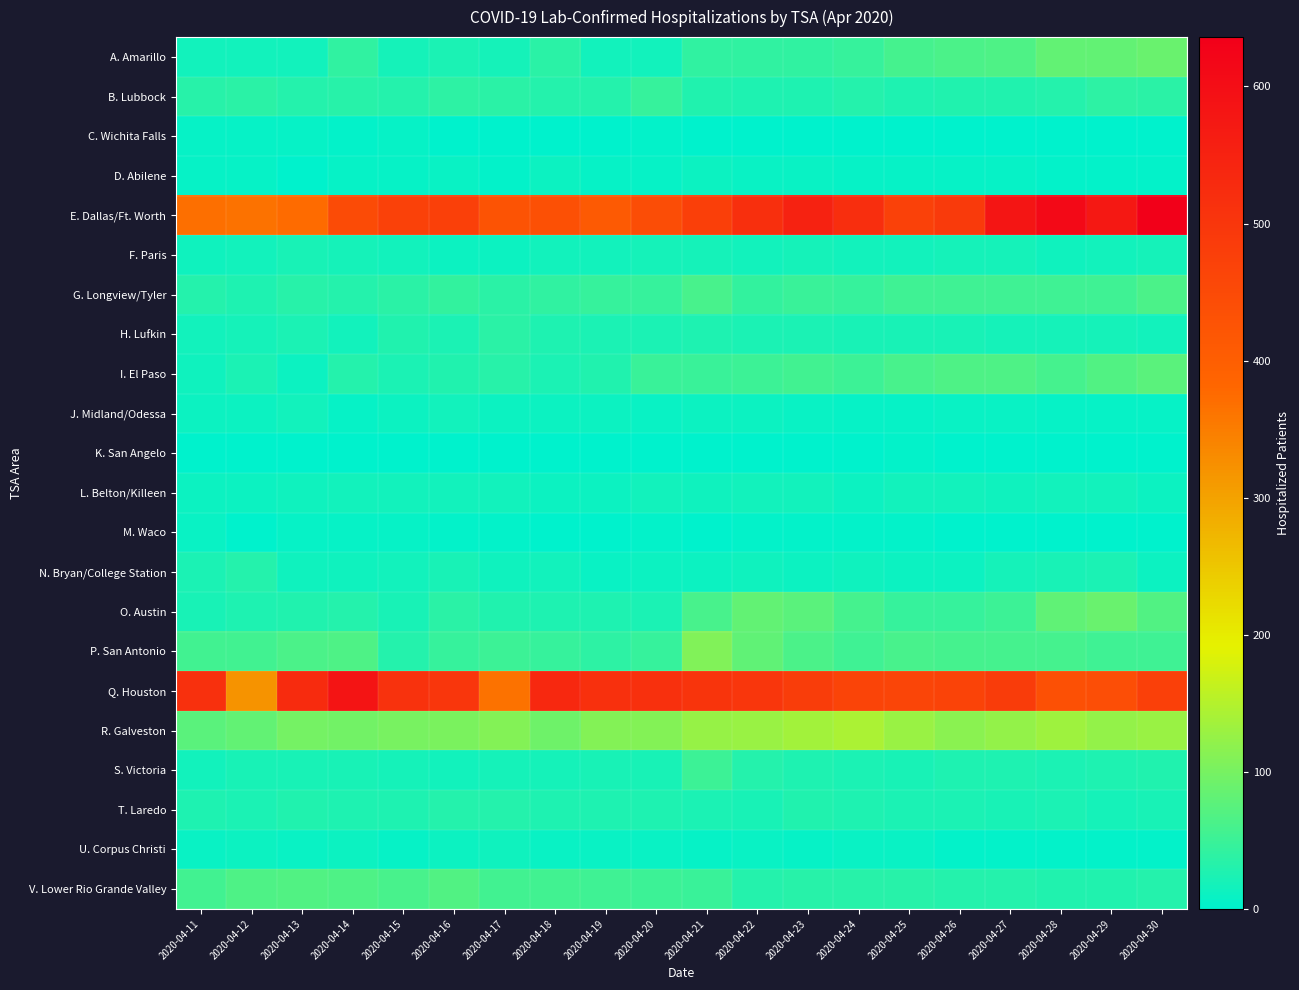

Reading left to right, what are all the values shown in this chart?

A. Amarillo: 2020-04-11=17	2020-04-12=17	2020-04-13=17	2020-04-14=40	2020-04-15=18	2020-04-16=24	2020-04-17=18	2020-04-18=35	2020-04-19=17	2020-04-20=17	2020-04-21=41	2020-04-22=41	2020-04-23=40	2020-04-24=46	2020-04-25=59	2020-04-26=64	2020-04-27=67	2020-04-28=82	2020-04-29=84	2020-04-30=87
B. Lubbock: 2020-04-11=34	2020-04-12=35	2020-04-13=31	2020-04-14=34	2020-04-15=32	2020-04-16=38	2020-04-17=35	2020-04-18=32	2020-04-19=32	2020-04-20=46	2020-04-21=28	2020-04-22=25	2020-04-23=27	2020-04-24=32	2020-04-25=26	2020-04-26=29	2020-04-27=29	2020-04-28=31	2020-04-29=38	2020-04-30=36
C. Wichita Falls: 2020-04-11=5	2020-04-12=5	2020-04-13=6	2020-04-14=4	2020-04-15=5	2020-04-16=0	2020-04-17=0	2020-04-18=0	2020-04-19=2	2020-04-20=4	2020-04-21=1	2020-04-22=1	2020-04-23=1	2020-04-24=1	2020-04-25=1	2020-04-26=0	2020-04-27=0	2020-04-28=0	2020-04-29=0	2020-04-30=0
D. Abilene: 2020-04-11=6	2020-04-12=7	2020-04-13=2	2020-04-14=6	2020-04-15=5	2020-04-16=8	2020-04-17=3	2020-04-18=10	2020-04-19=6	2020-04-20=7	2020-04-21=11	2020-04-22=9	2020-04-23=9	2020-04-24=6	2020-04-25=6	2020-04-26=7	2020-04-27=6	2020-04-28=4	2020-04-29=4	2020-04-30=4
E. Dallas/Ft. Worth: 2020-04-11=369	2020-04-12=365	2020-04-13=373	2020-04-14=449	2020-04-15=470	2020-04-16=476	2020-04-17=428	2020-04-18=435	2020-04-19=410	2020-04-20=443	2020-04-21=477	2020-04-22=517	2020-04-23=550	2020-04-24=521	2020-04-25=472	2020-04-26=491	2020-04-27=583	2020-04-28=611	2020-04-29=576	2020-04-30=636
F. Paris: 2020-04-11=14	2020-04-12=16	2020-04-13=21	2020-04-14=18	2020-04-15=15	2020-04-16=12	2020-04-17=12	2020-04-18=17	2020-04-19=16	2020-04-20=19	2020-04-21=19	2020-04-22=17	2020-04-23=19	2020-04-24=17	2020-04-25=17	2020-04-26=19	2020-04-27=18	2020-04-28=14	2020-04-29=16	2020-04-30=18
G. Longview/Tyler: 2020-04-11=32	2020-04-12=26	2020-04-13=33	2020-04-14=32	2020-04-15=36	2020-04-16=43	2020-04-17=36	2020-04-18=42	2020-04-19=45	2020-04-20=47	2020-04-21=60	2020-04-22=43	2020-04-23=48	2020-04-24=47	2020-04-25=54	2020-04-26=53	2020-04-27=54	2020-04-28=53	2020-04-29=53	2020-04-30=63
H. Lufkin: 2020-04-11=15	2020-04-12=18	2020-04-13=23	2020-04-14=15	2020-04-15=28	2020-04-16=24	2020-04-17=37	2020-04-18=27	2020-04-19=24	2020-04-20=24	2020-04-21=25	2020-04-22=23	2020-04-23=23	2020-04-24=20	2020-04-25=21	2020-04-26=22	2020-04-27=18	2020-04-28=19	2020-04-29=18	2020-04-30=16
I. El Paso: 2020-04-11=14	2020-04-12=23	2020-04-13=12	2020-04-14=30	2020-04-15=24	2020-04-16=28	2020-04-17=33	2020-04-18=24	2020-04-19=29	2020-04-20=49	2020-04-21=49	2020-04-22=52	2020-04-23=56	2020-04-24=52	2020-04-25=60	2020-04-26=67	2020-04-27=65	2020-04-28=58	2020-04-29=68	2020-04-30=77
J. Midland/Odessa: 2020-04-11=10	2020-04-12=11	2020-04-13=17	2020-04-14=7	2020-04-15=10	2020-04-16=15	2020-04-17=12	2020-04-18=10	2020-04-19=10	2020-04-20=8	2020-04-21=11	2020-04-22=10	2020-04-23=8	2020-04-24=7	2020-04-25=6	2020-04-26=8	2020-04-27=8	2020-04-28=6	2020-04-29=7	2020-04-30=7
K. San Angelo: 2020-04-11=0	2020-04-12=0	2020-04-13=0	2020-04-14=0	2020-04-15=0	2020-04-16=0	2020-04-17=0	2020-04-18=0	2020-04-19=0	2020-04-20=0	2020-04-21=0	2020-04-22=0	2020-04-23=0	2020-04-24=0	2020-04-25=4	2020-04-26=2	2020-04-27=0	2020-04-28=0	2020-04-29=0	2020-04-30=0
L. Belton/Killeen: 2020-04-11=11	2020-04-12=12	2020-04-13=13	2020-04-14=16	2020-04-15=16	2020-04-16=15	2020-04-17=15	2020-04-18=12	2020-04-19=11	2020-04-20=15	2020-04-21=13	2020-04-22=15	2020-04-23=16	2020-04-24=12	2020-04-25=16	2020-04-26=16	2020-04-27=14	2020-04-28=16	2020-04-29=15	2020-04-30=12
M. Waco: 2020-04-11=9	2020-04-12=2	2020-04-13=5	2020-04-14=5	2020-04-15=6	2020-04-16=4	2020-04-17=4	2020-04-18=1	2020-04-19=1	2020-04-20=3	2020-04-21=2	2020-04-22=3	2020-04-23=3	2020-04-24=3	2020-04-25=3	2020-04-26=2	2020-04-27=2	2020-04-28=1	2020-04-29=1	2020-04-30=2
N. Bryan/College Station: 2020-04-11=24	2020-04-12=31	2020-04-13=13	2020-04-14=13	2020-04-15=16	2020-04-16=21	2020-04-17=13	2020-04-18=17	2020-04-19=9	2020-04-20=12	2020-04-21=12	2020-04-22=13	2020-04-23=12	2020-04-24=14	2020-04-25=11	2020-04-26=12	2020-04-27=18	2020-04-28=21	2020-04-29=23	2020-04-30=11
O. Austin: 2020-04-11=22	2020-04-12=26	2020-04-13=28	2020-04-14=30	2020-04-15=22	2020-04-16=36	2020-04-17=29	2020-04-18=25	2020-04-19=27	2020-04-20=23	2020-04-21=62	2020-04-22=83	2020-04-23=76	2020-04-24=59	2020-04-25=47	2020-04-26=46	2020-04-27=51	2020-04-28=81	2020-04-29=88	2020-04-30=68
P. San Antonio: 2020-04-11=57	2020-04-12=57	2020-04-13=64	2020-04-14=65	2020-04-15=30	2020-04-16=47	2020-04-17=52	2020-04-18=46	2020-04-19=38	2020-04-20=45	2020-04-21=109	2020-04-22=80	2020-04-23=63	2020-04-24=53	2020-04-25=60	2020-04-26=59	2020-04-27=59	2020-04-28=58	2020-04-29=53	2020-04-30=54
Q. Houston: 2020-04-11=516	2020-04-12=319	2020-04-13=527	2020-04-14=584	2020-04-15=511	2020-04-16=500	2020-04-17=363	2020-04-18=535	2020-04-19=516	2020-04-20=516	2020-04-21=505	2020-04-22=501	2020-04-23=483	2020-04-24=465	2020-04-25=464	2020-04-26=468	2020-04-27=485	2020-04-28=436	2020-04-29=442	2020-04-30=475
R. Galveston: 2020-04-11=76	2020-04-12=84	2020-04-13=97	2020-04-14=96	2020-04-15=101	2020-04-16=104	2020-04-17=111	2020-04-18=94	2020-04-19=110	2020-04-20=110	2020-04-21=125	2020-04-22=128	2020-04-23=136	2020-04-24=142	2020-04-25=127	2020-04-26=115	2020-04-27=124	2020-04-28=132	2020-04-29=124	2020-04-30=129
S. Victoria: 2020-04-11=16	2020-04-12=21	2020-04-13=22	2020-04-14=21	2020-04-15=19	2020-04-16=17	2020-04-17=19	2020-04-18=19	2020-04-19=21	2020-04-20=22	2020-04-21=50	2020-04-22=30	2020-04-23=26	2020-04-24=23	2020-04-25=22	2020-04-26=26	2020-04-27=25	2020-04-28=24	2020-04-29=25	2020-04-30=29
T. Laredo: 2020-04-11=25	2020-04-12=24	2020-04-13=28	2020-04-14=26	2020-04-15=27	2020-04-16=31	2020-04-17=31	2020-04-18=25	2020-04-19=27	2020-04-20=27	2020-04-21=23	2020-04-22=20	2020-04-23=28	2020-04-24=25	2020-04-25=24	2020-04-26=23	2020-04-27=20	2020-04-28=23	2020-04-29=18	2020-04-30=20
U. Corpus Christi: 2020-04-11=9	2020-04-12=12	2020-04-13=9	2020-04-14=12	2020-04-15=7	2020-04-16=11	2020-04-17=13	2020-04-18=8	2020-04-19=9	2020-04-20=9	2020-04-21=6	2020-04-22=8	2020-04-23=6	2020-04-24=9	2020-04-25=9	2020-04-26=4	2020-04-27=4	2020-04-28=4	2020-04-29=4	2020-04-30=4
V. Lower Rio Grande Valley: 2020-04-11=57	2020-04-12=65	2020-04-13=68	2020-04-14=65	2020-04-15=61	2020-04-16=68	2020-04-17=57	2020-04-18=57	2020-04-19=54	2020-04-20=51	2020-04-21=49	2020-04-22=30	2020-04-23=34	2020-04-24=33	2020-04-25=33	2020-04-26=30	2020-04-27=32	2020-04-28=28	2020-04-29=29	2020-04-30=30